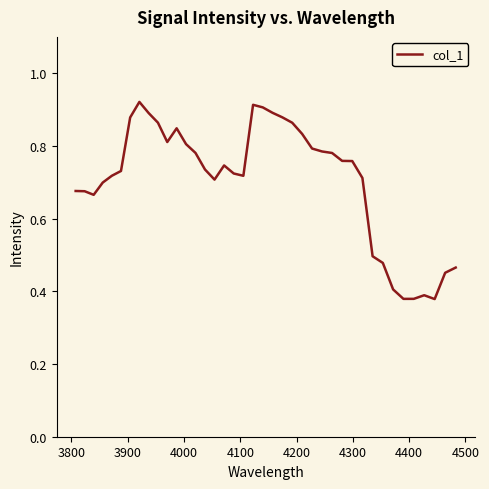

What is the value of the 39th point from the left?

0.5